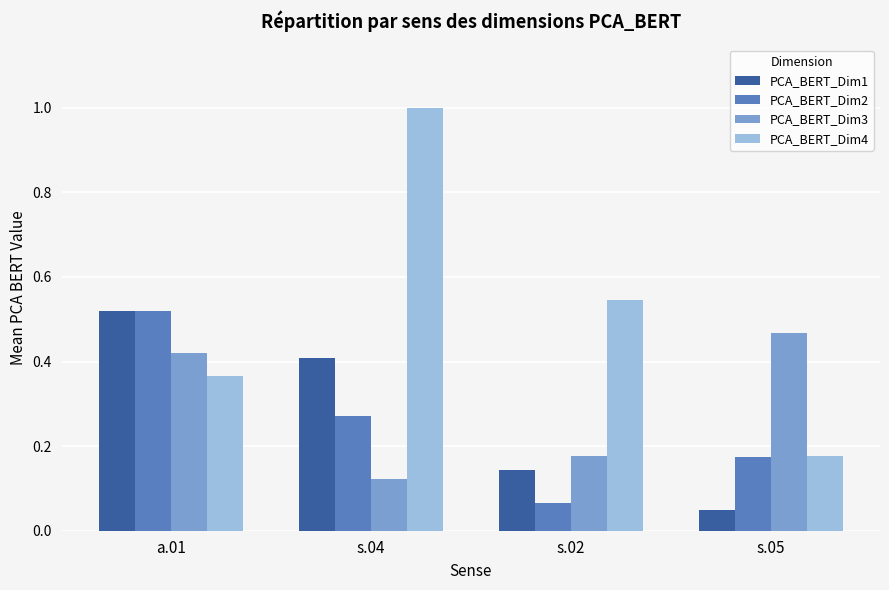

Which series has the widest spread of values?

PCA_BERT_Dim4